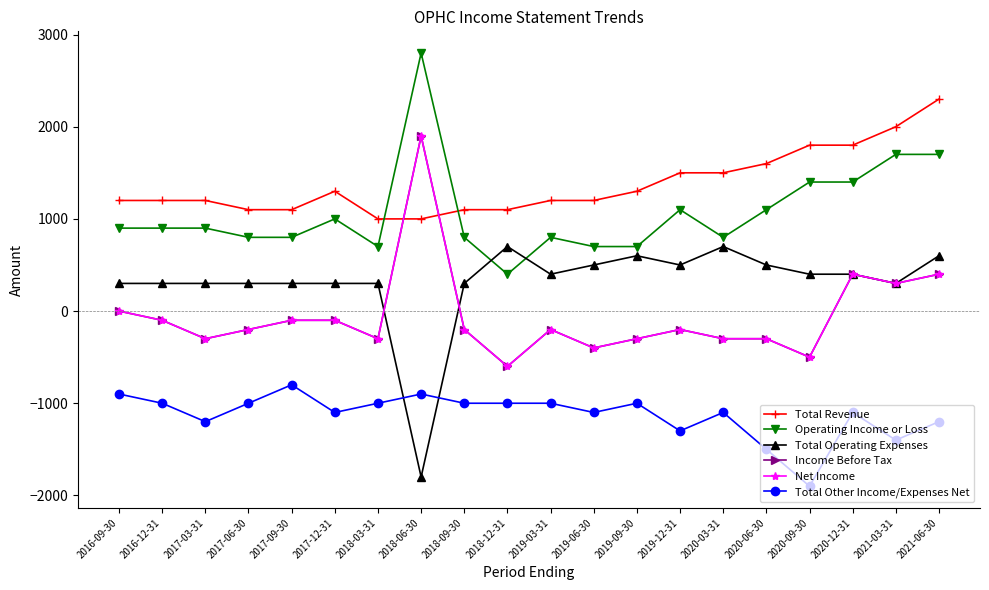

Which series has the largest total across all categories?

Total Revenue